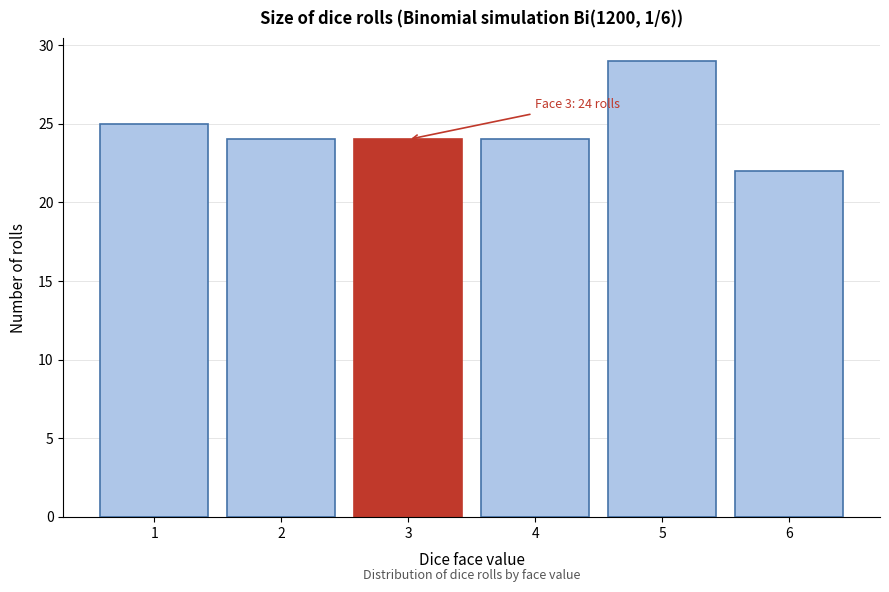

Reading left to right, list all the values displayed in this chart.

25	24	24	24	29	22